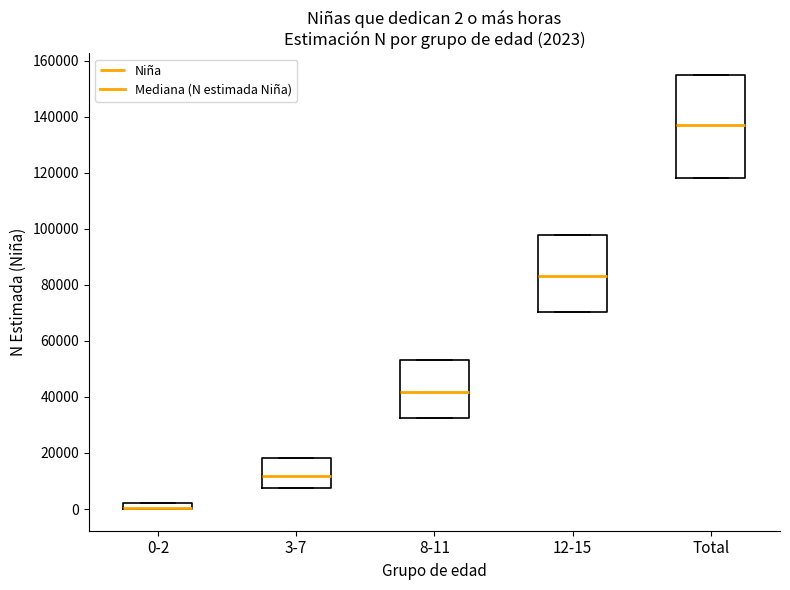

Which box is the tallest, from its lower edge to its upper edge?

Total